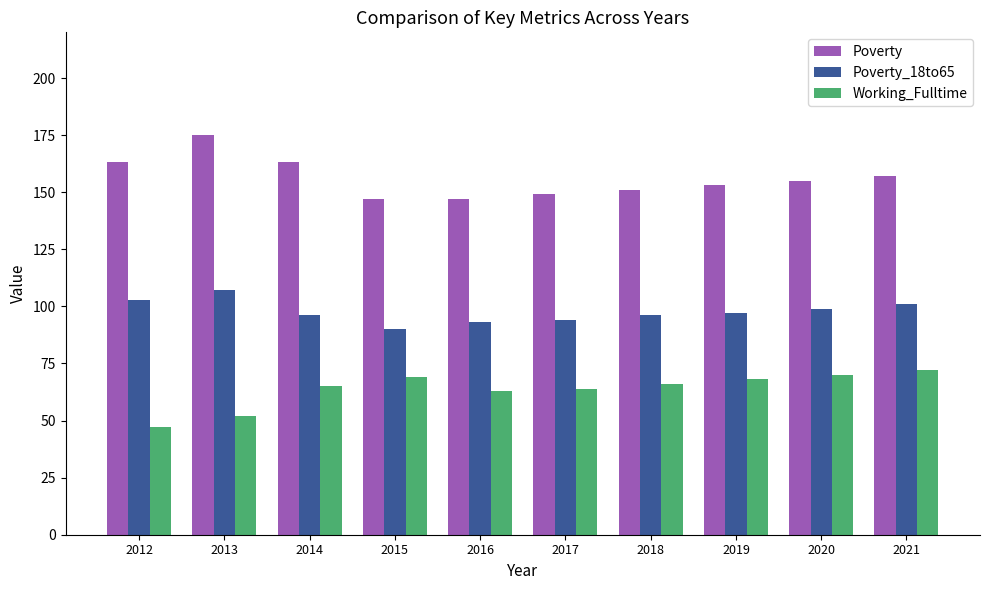

Rank the series at 2018 from highest to lowest value.

Poverty, Poverty_18to65, Working_Fulltime